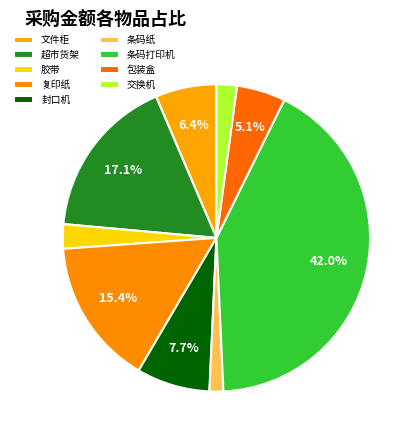

Count the number of slices in the pie.

9